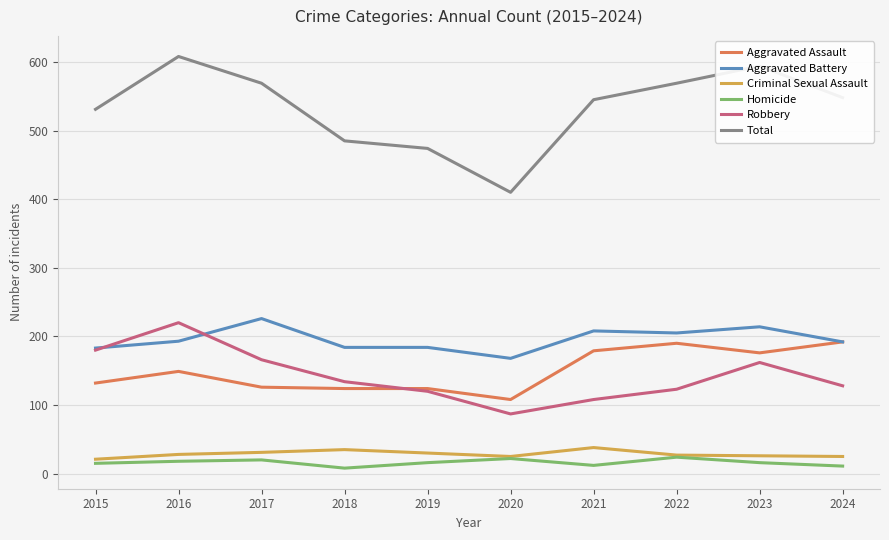

At how many categories does at least one series exceed 105?

10